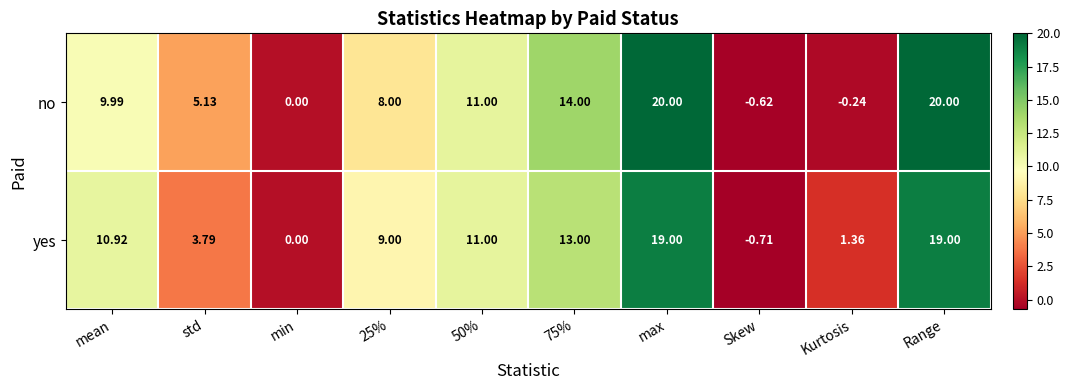

Which series has the widest spread of values?

no